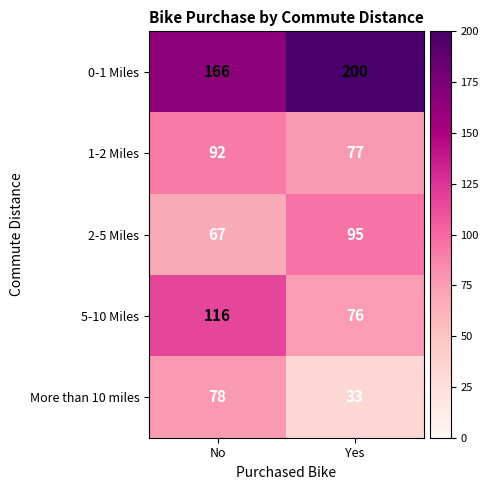

What is the sum of the 1-2 Miles values at Yes and No?

169